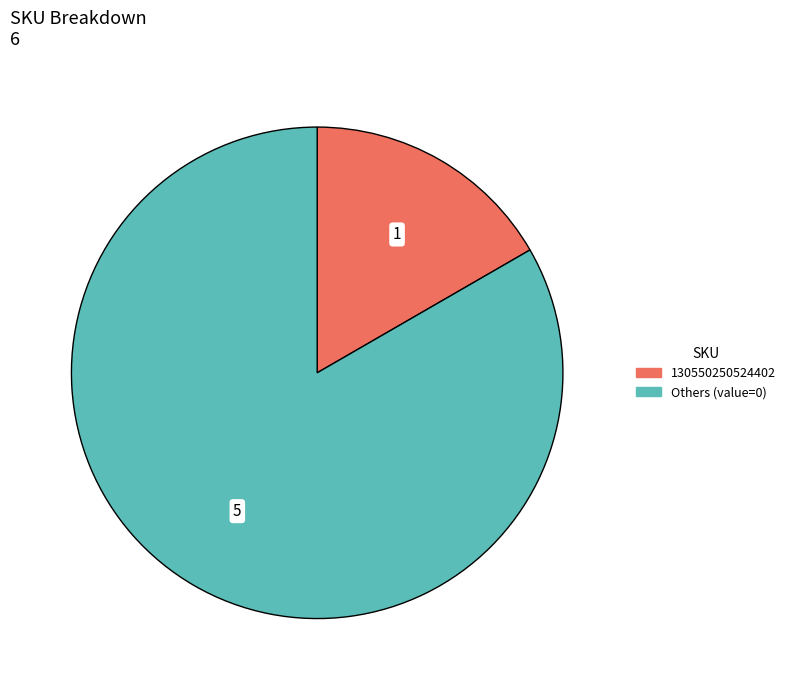

Does any single category account for the majority?

Yes